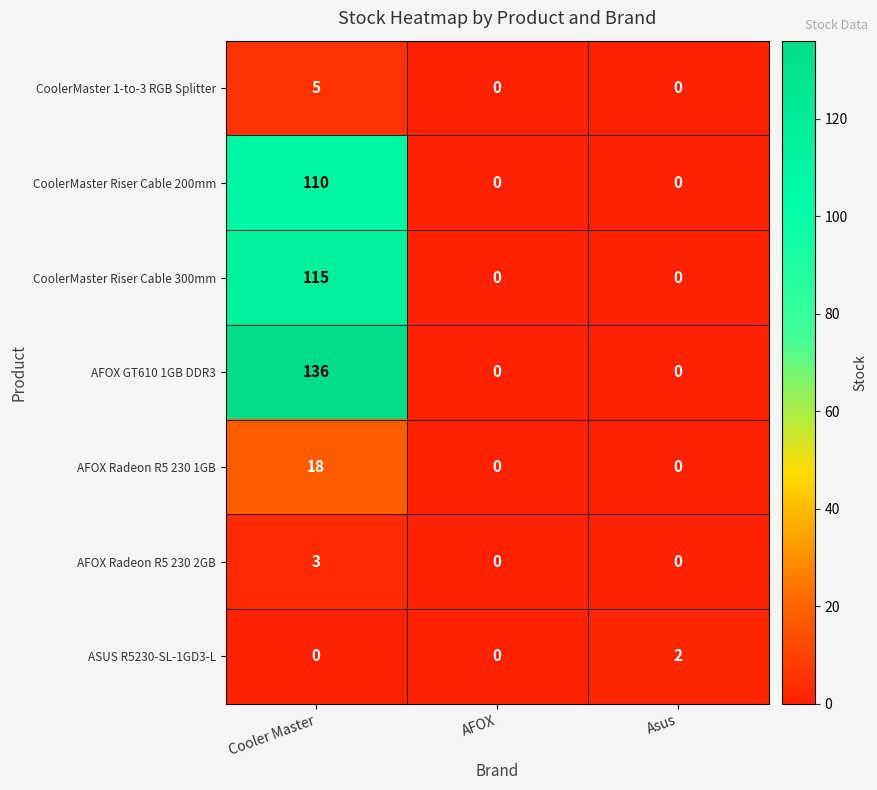

What is the difference between the CoolerMaster 1-to-3 RGB Splitter values at Asus and Cooler Master?

5